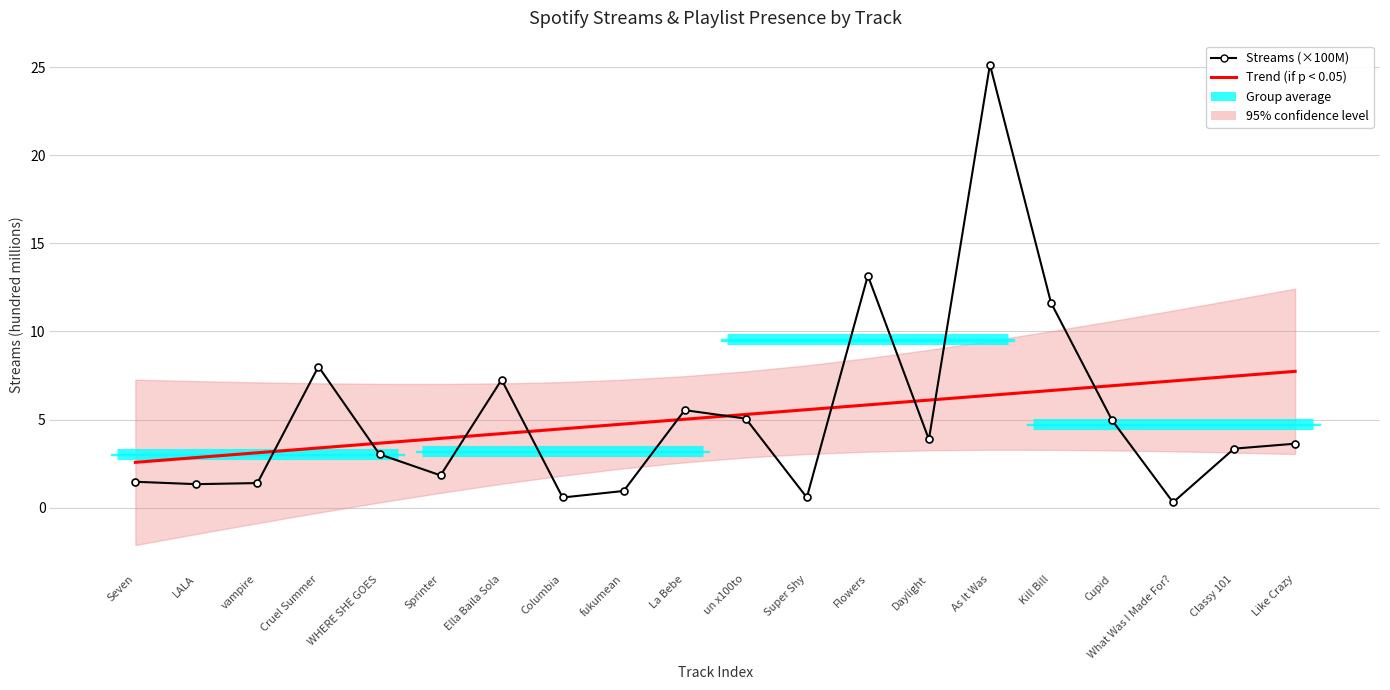

At which category does Streams (×100M) reach its first local peak?

Cruel Summer